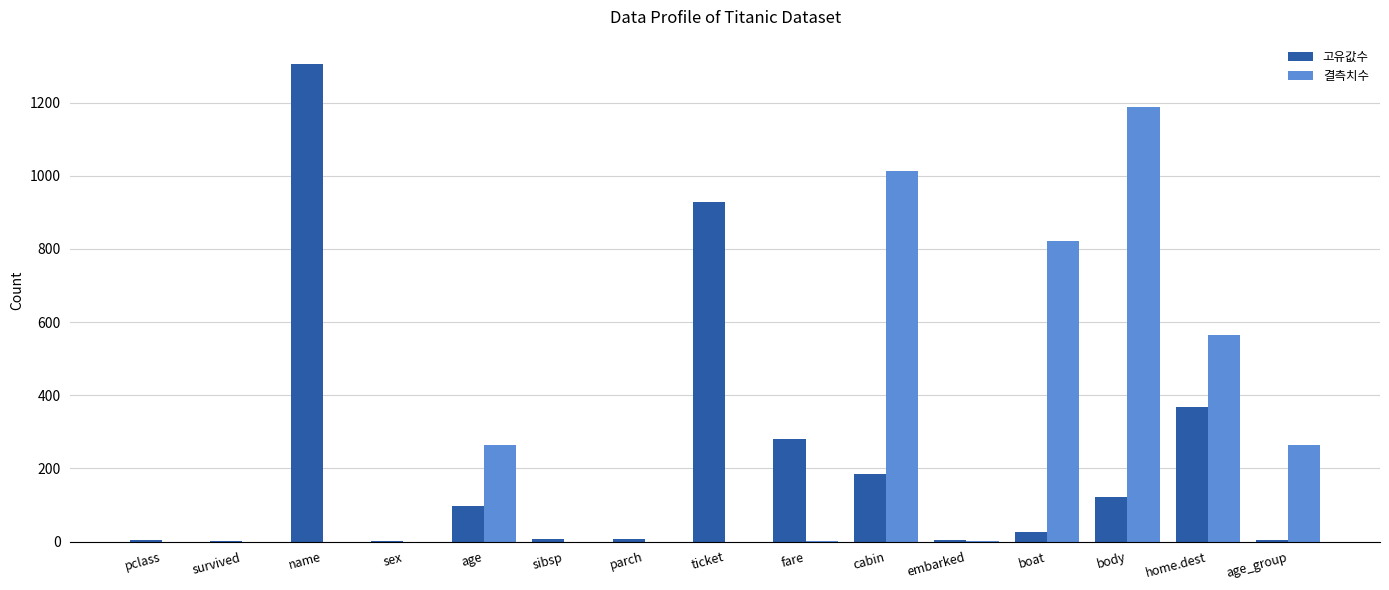

The 고유값수 series shows 470 at ticket. True or false?

False